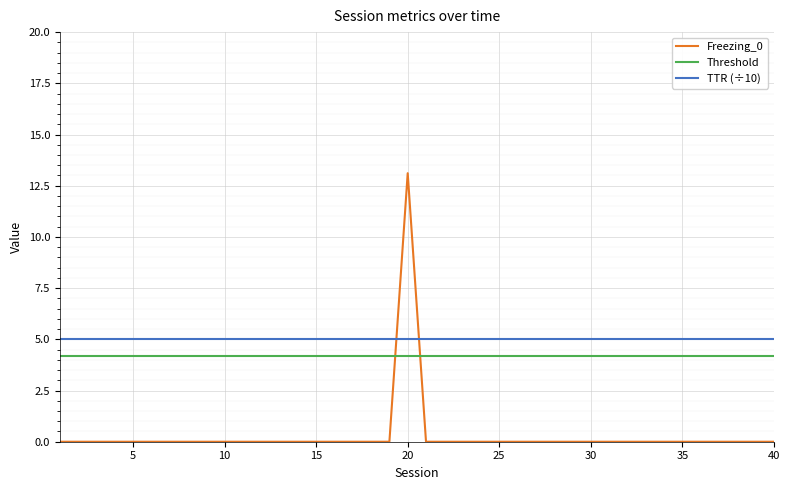

Which series has the largest range (max minus min)?

Freezing_0